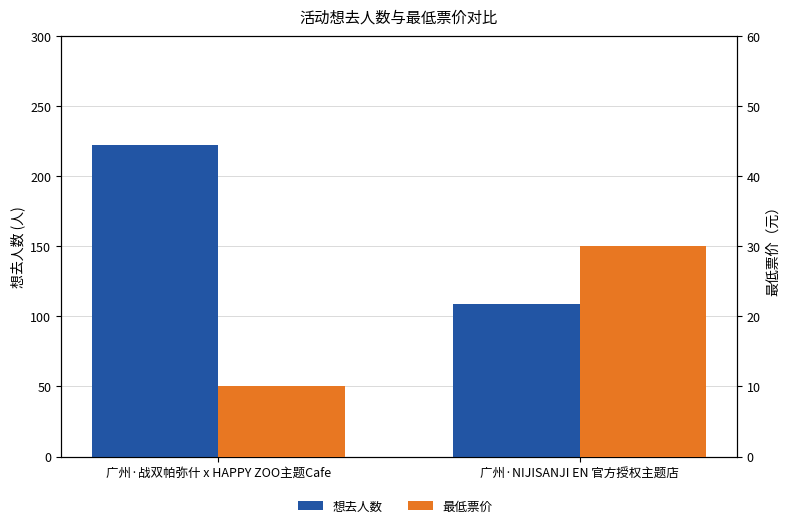

What are all the series names shown in the legend?

想去人数, 最低票价